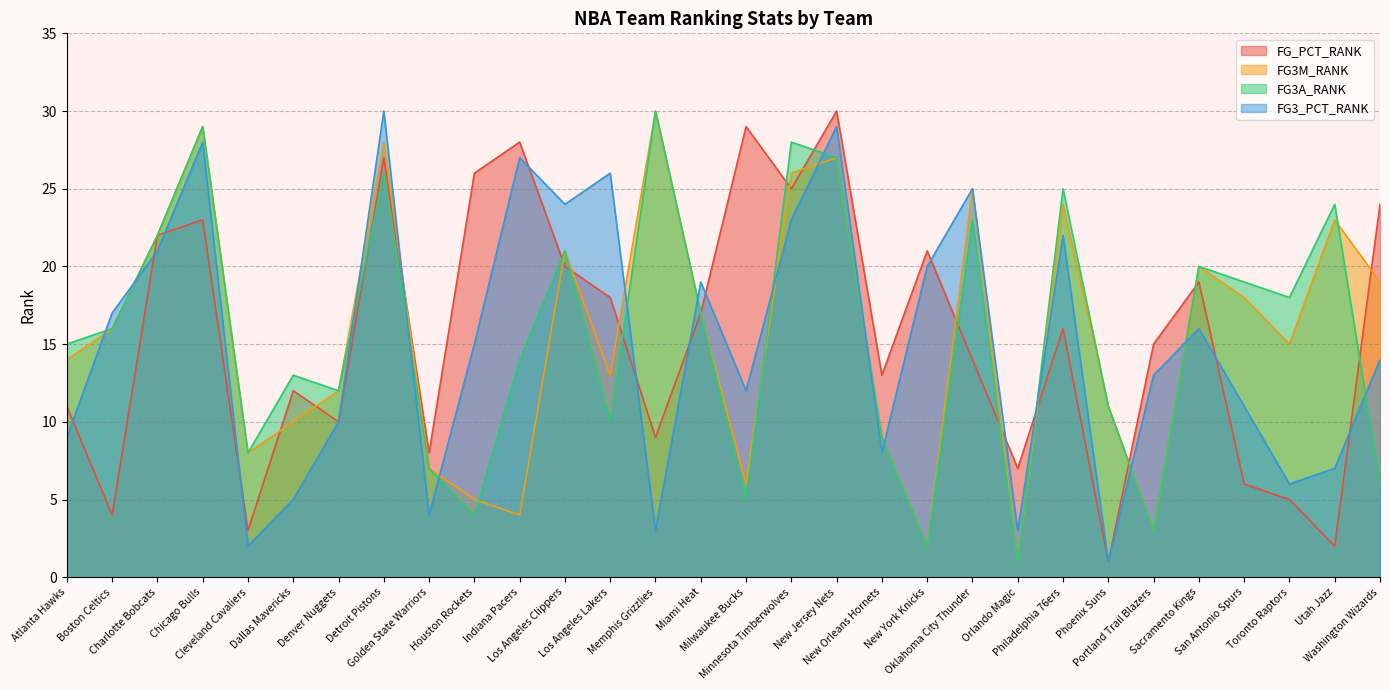

After their last crossing, which series has the higher values: FG3A_RANK or FG3M_RANK?

FG3M_RANK